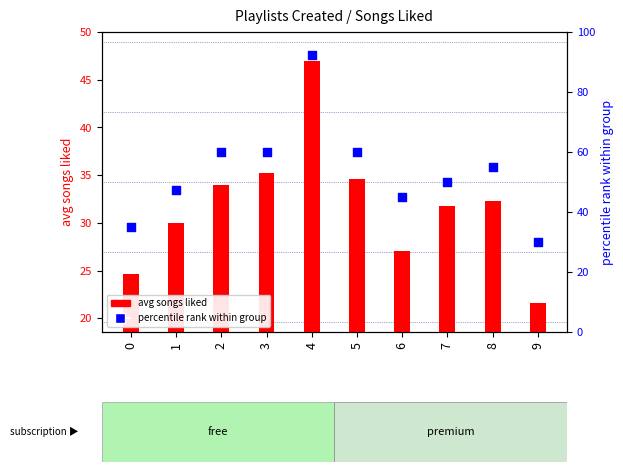

Which series has the widest spread of Y values?

percentile rank within group